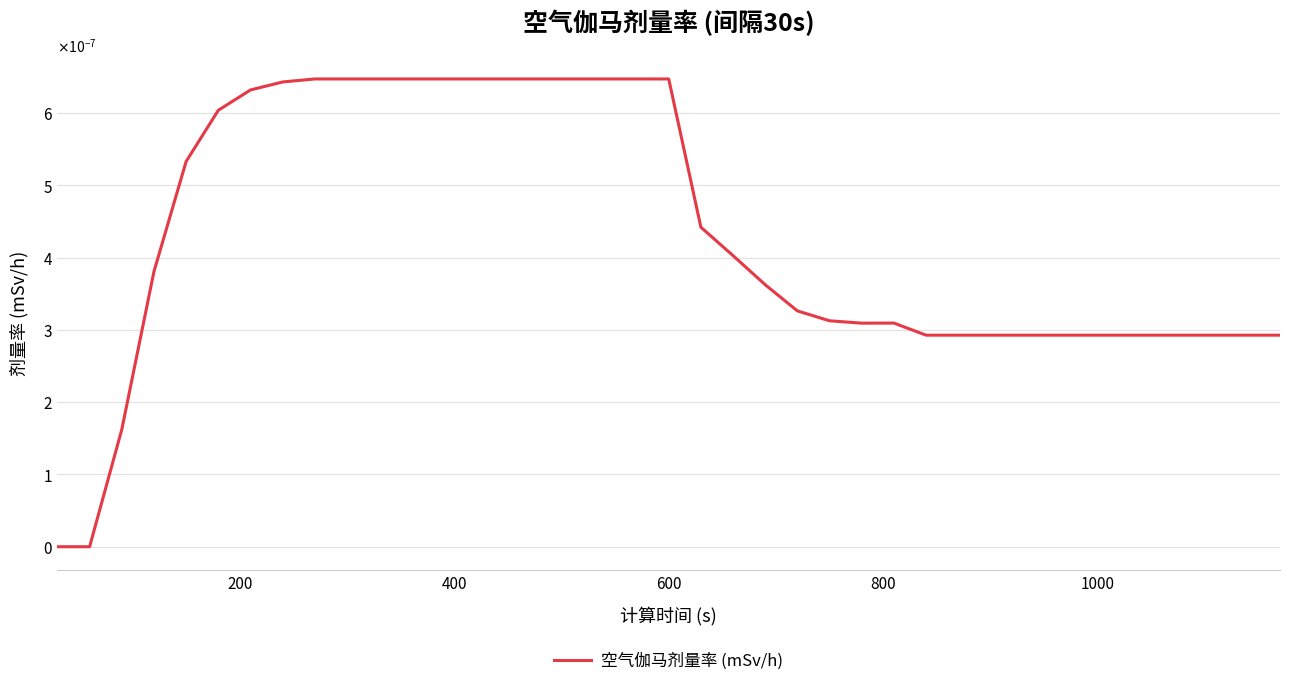

Does the chart display data point markers on the line(s)?

No